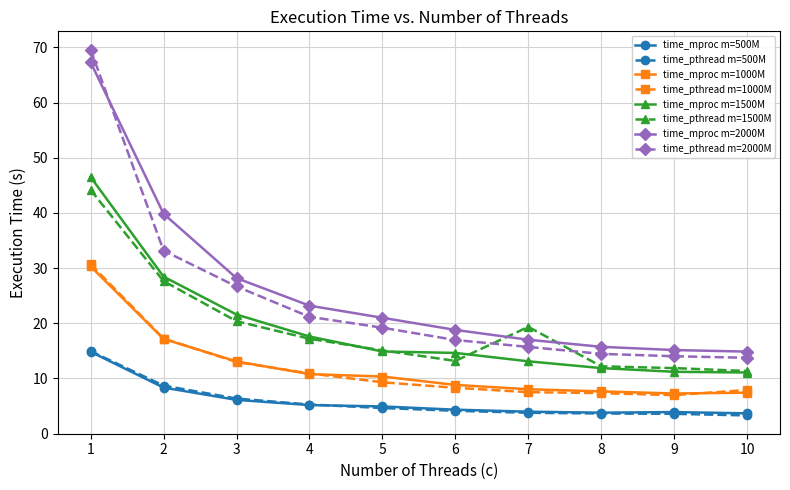

Is this an area chart (filled region under the line)?

No